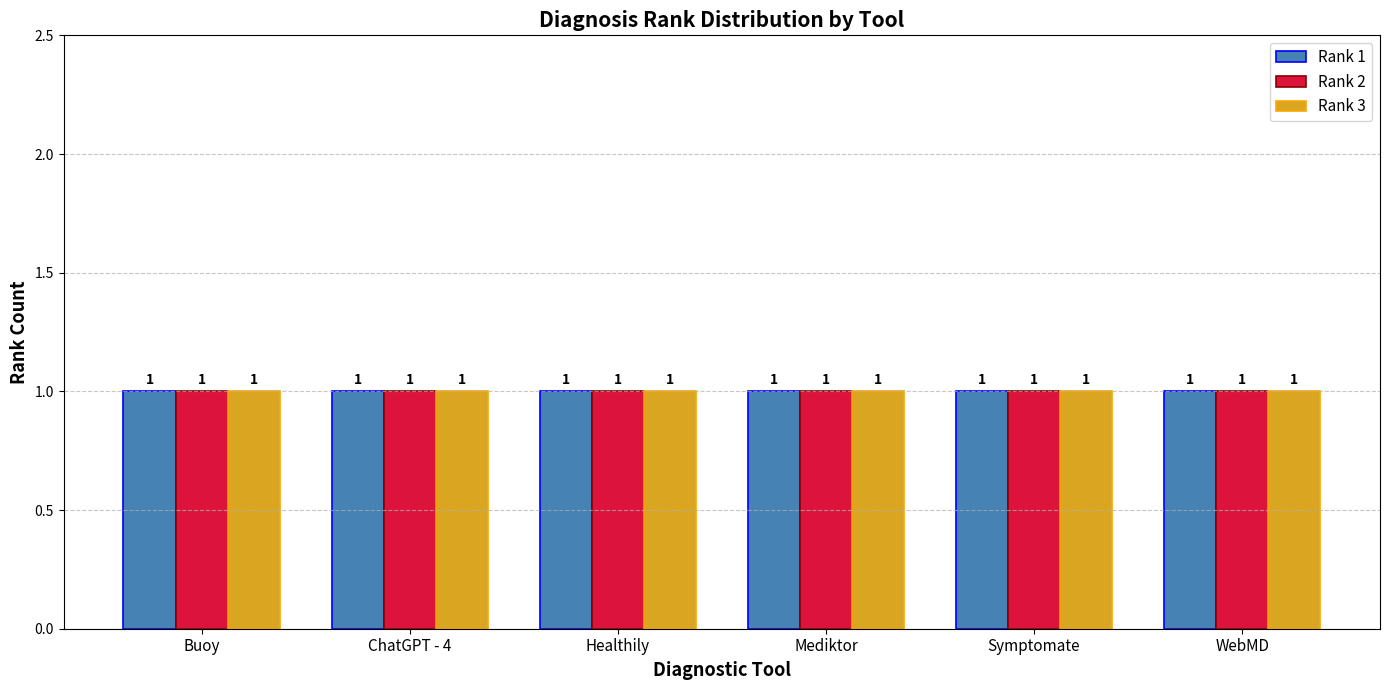

At which category is the sum across all series the highest?

Buoy